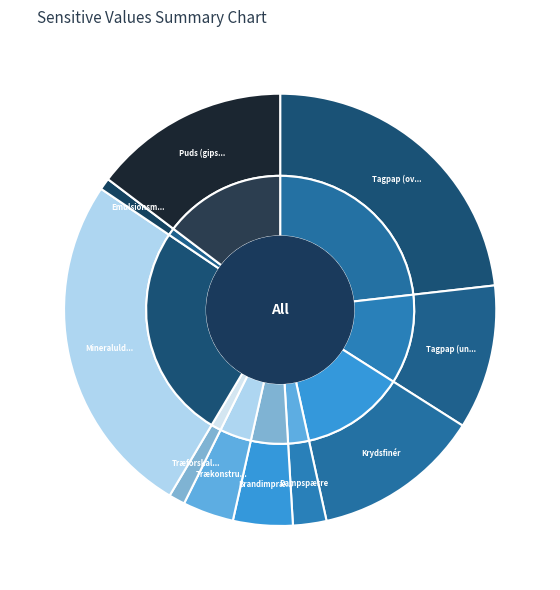

Which has a higher value, Emulsionsmaling or Brandimprægneret gipsplade?

Brandimprægneret gipsplade